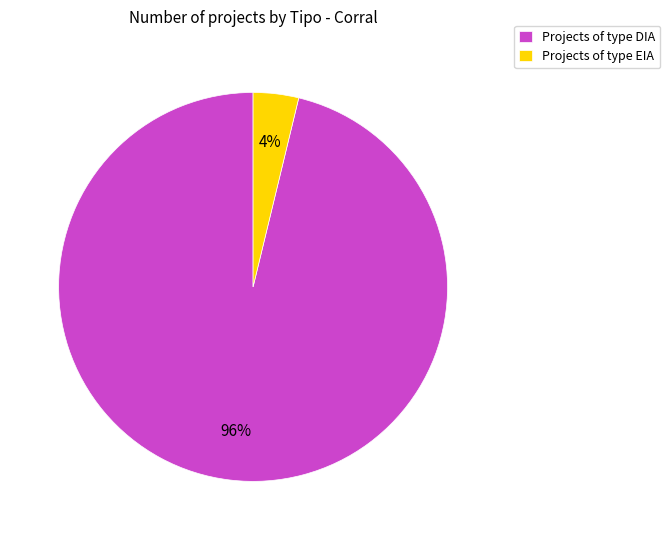

How many segments does this pie chart have?

2